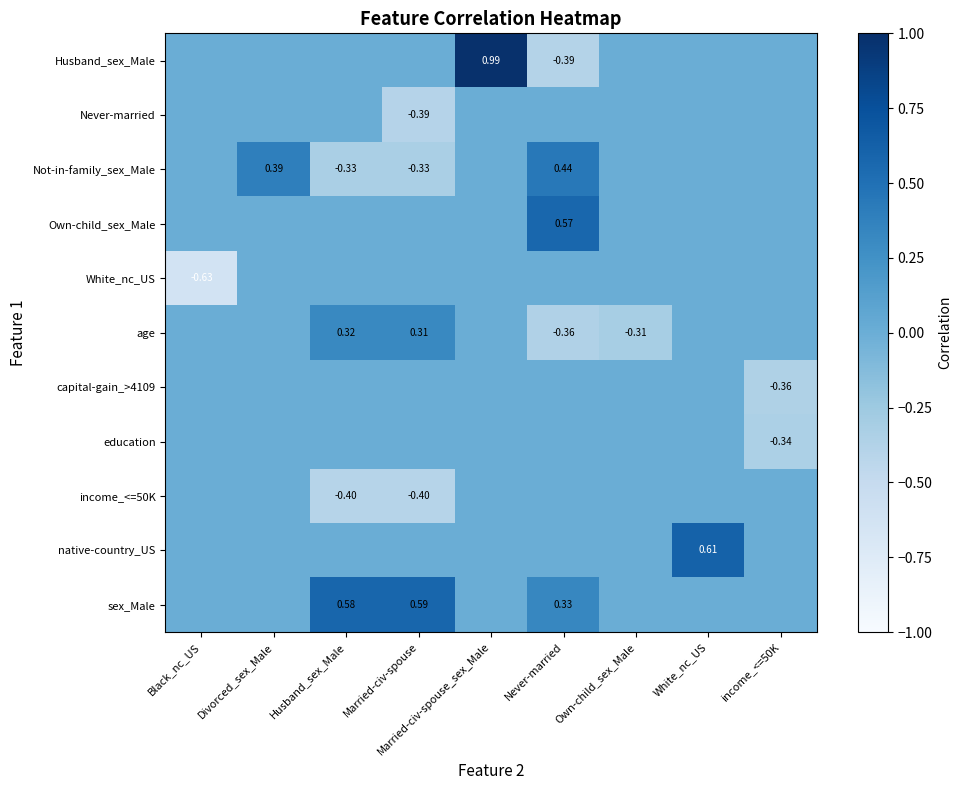

What is the difference between the second highest and minimum values in the education series?

0.3